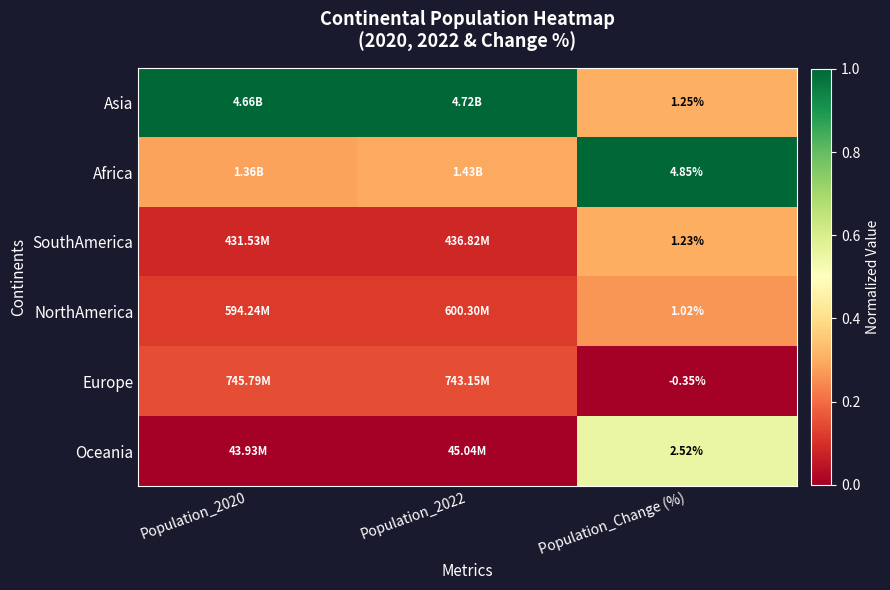

Read the Europe value at Population_2020.

0.2